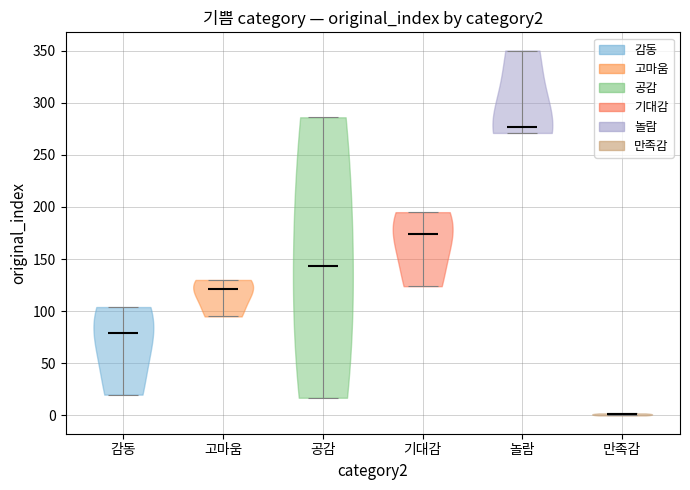

Which violin has the lowest median line?

만족감